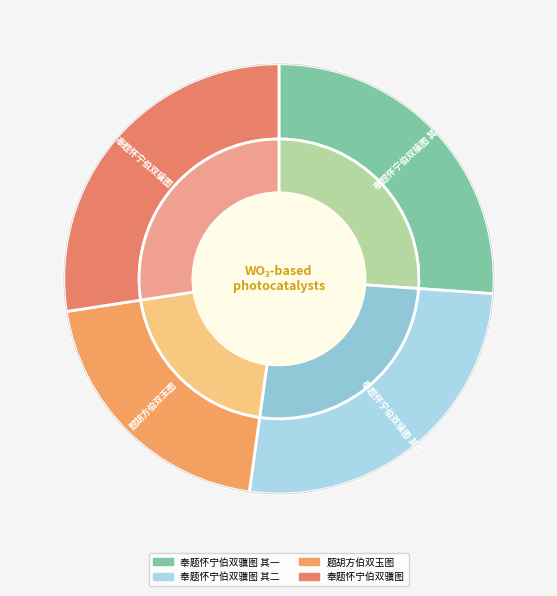

Is it true that 奉题怀宁伯双骥图 其二 is 26% of the pie?

True